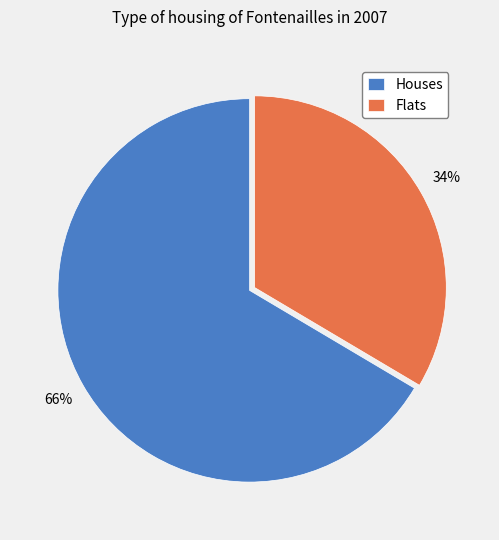

Which category has the biggest portion of the pie?

Houses